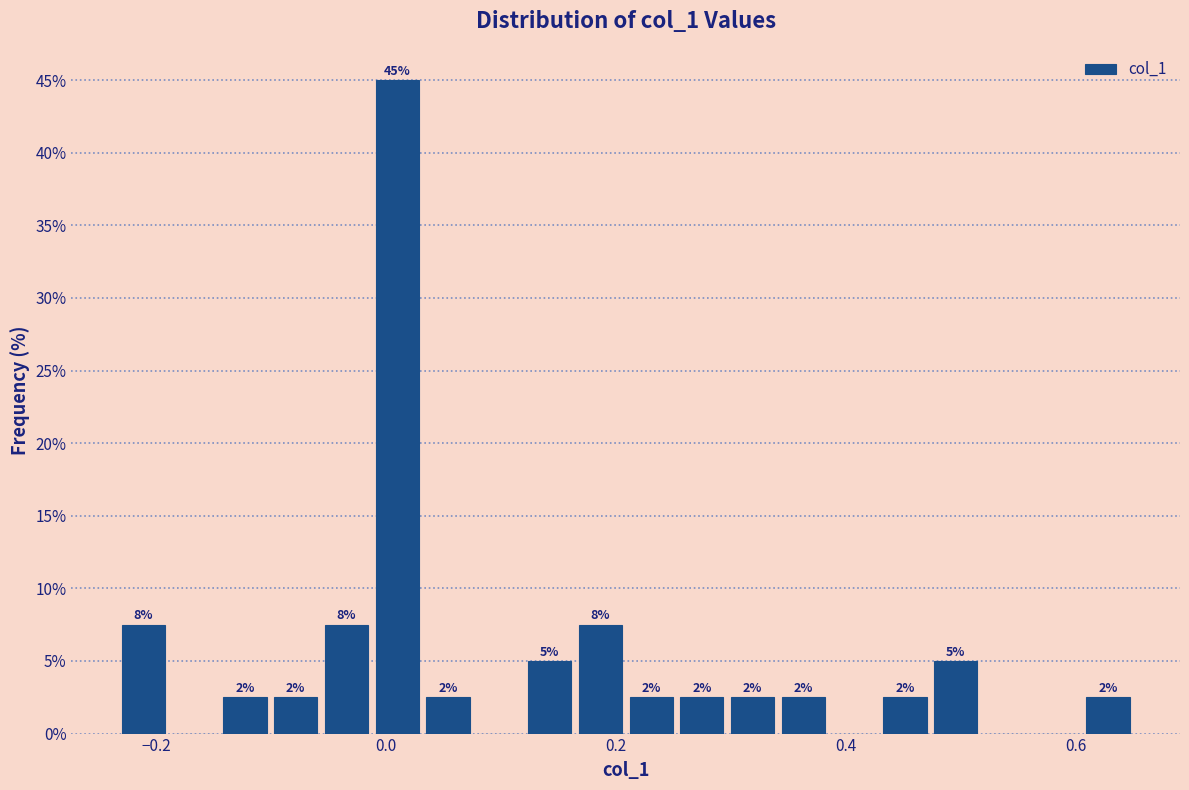

Read against the x-axis, roughly where is the centre of the tallest bar?

0.00